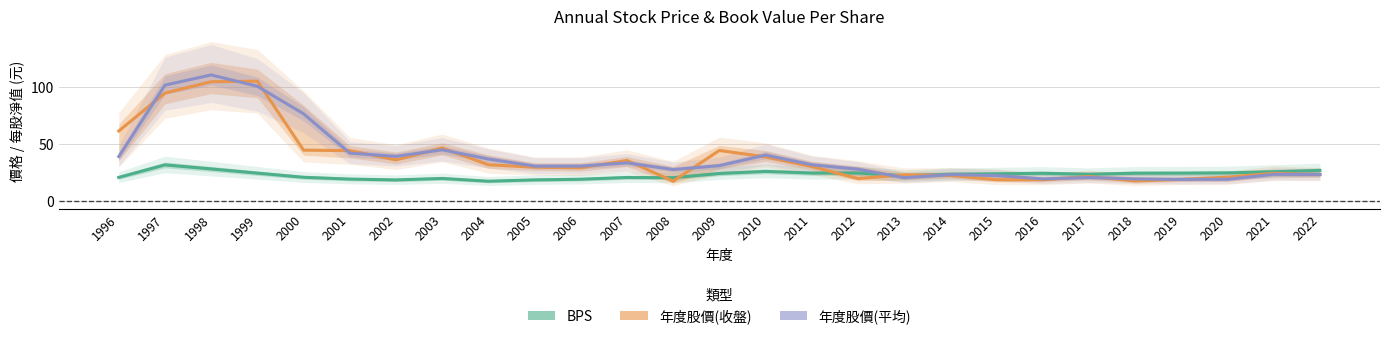

What is the difference between the second highest and minimum values in the 年度股價(平均) series?

83.2